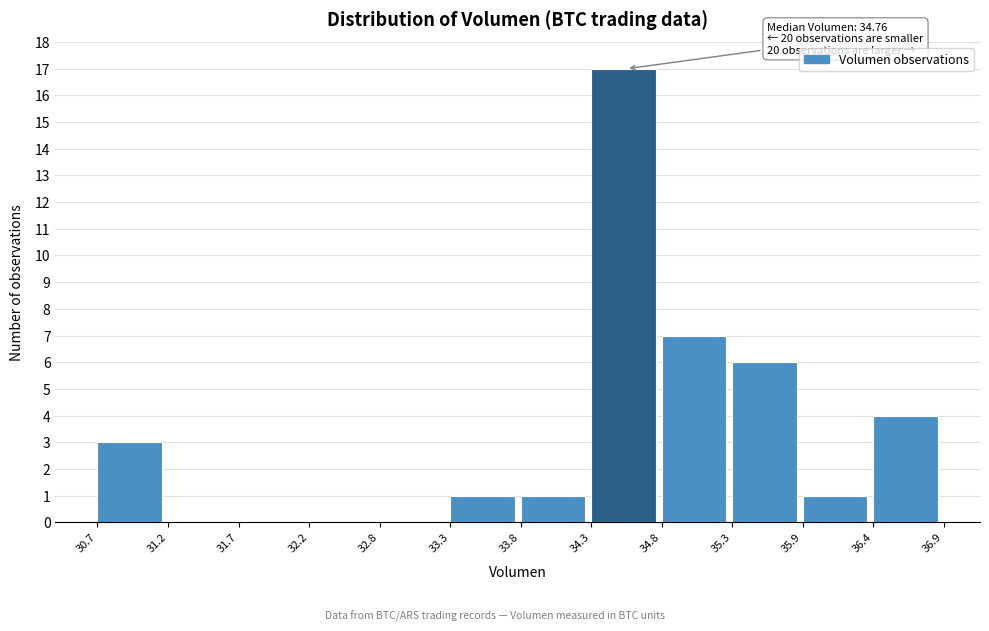

Over which range of the x-axis is the bar tallest?

34.3 to 34.8